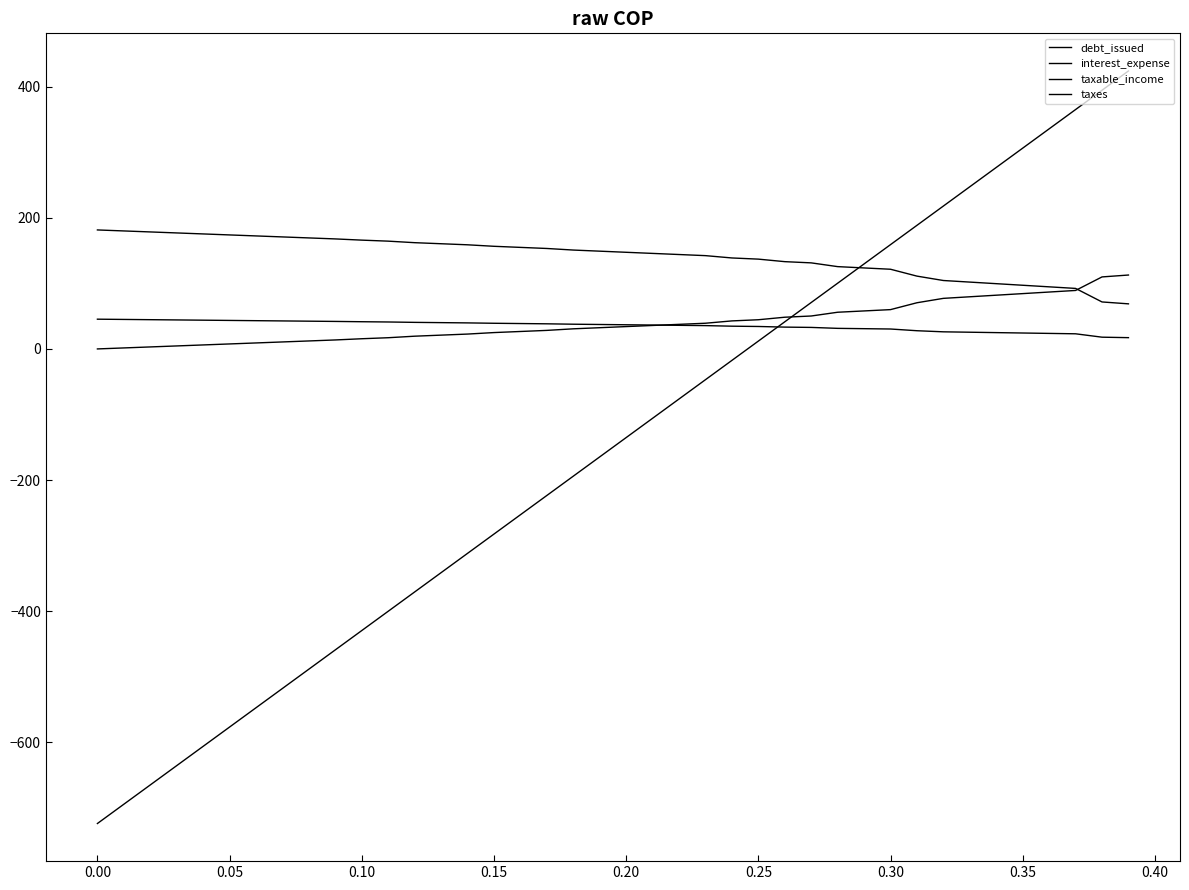

Which series has the largest total across all categories?

taxable_income